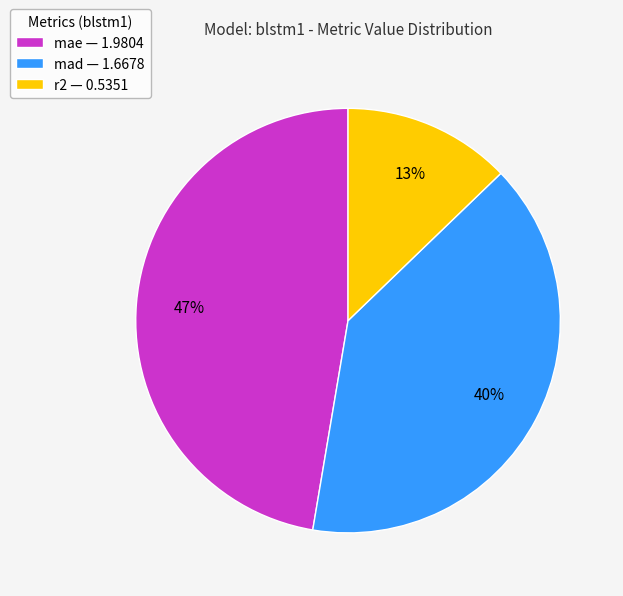

Is mad the majority of the pie?

No